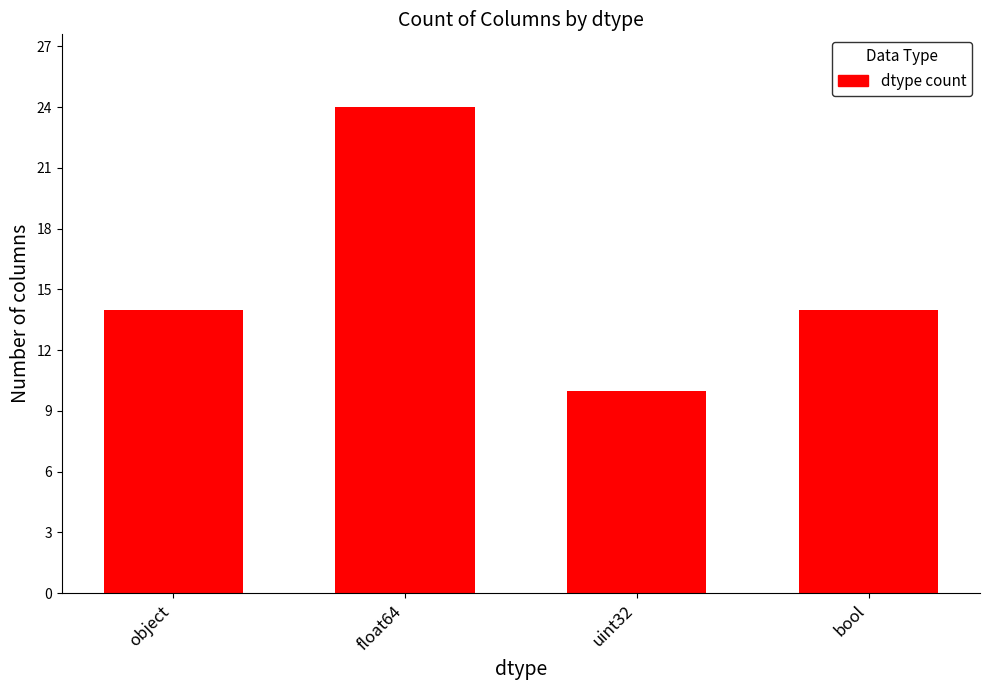

What is the change in value from float64 to bool?

-10